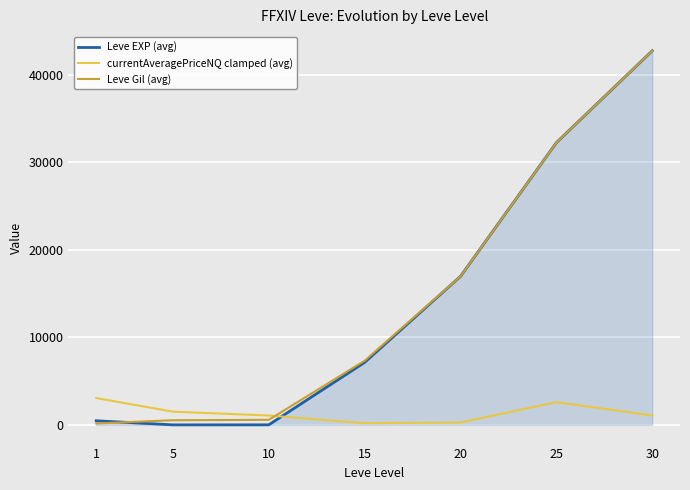

How many intersections are there between currentAveragePriceNQ clamped (avg) and Leve Gil (avg)?

1